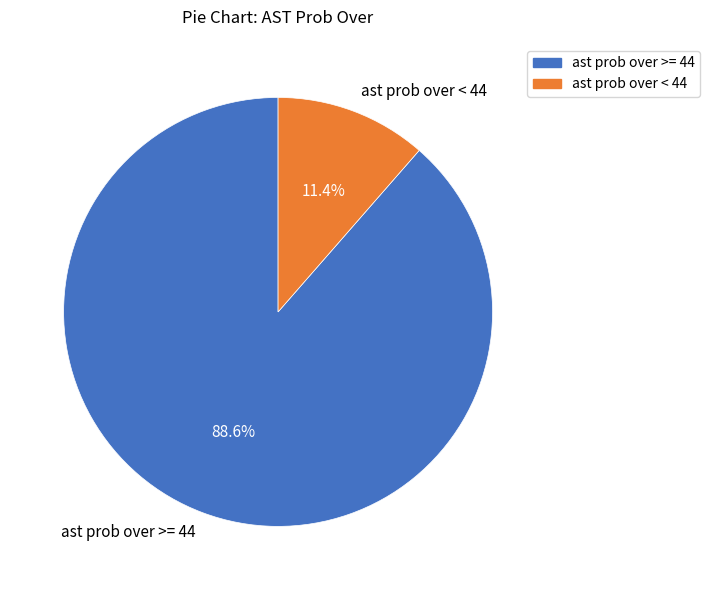

Does ast prob over < 44 represent more than half of the total?

No